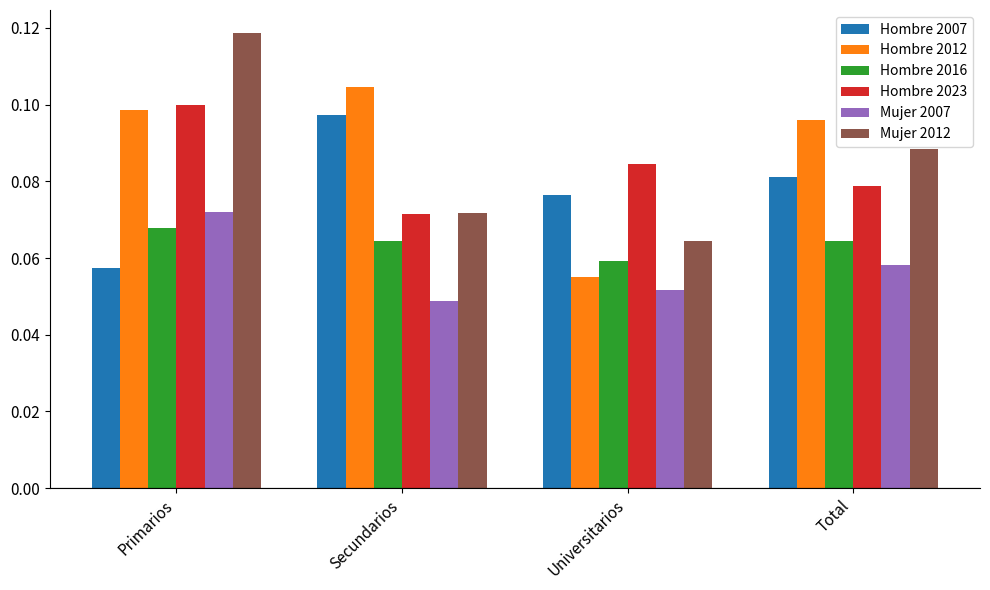

Which label corresponds to the largest value in the chart?

Primarios